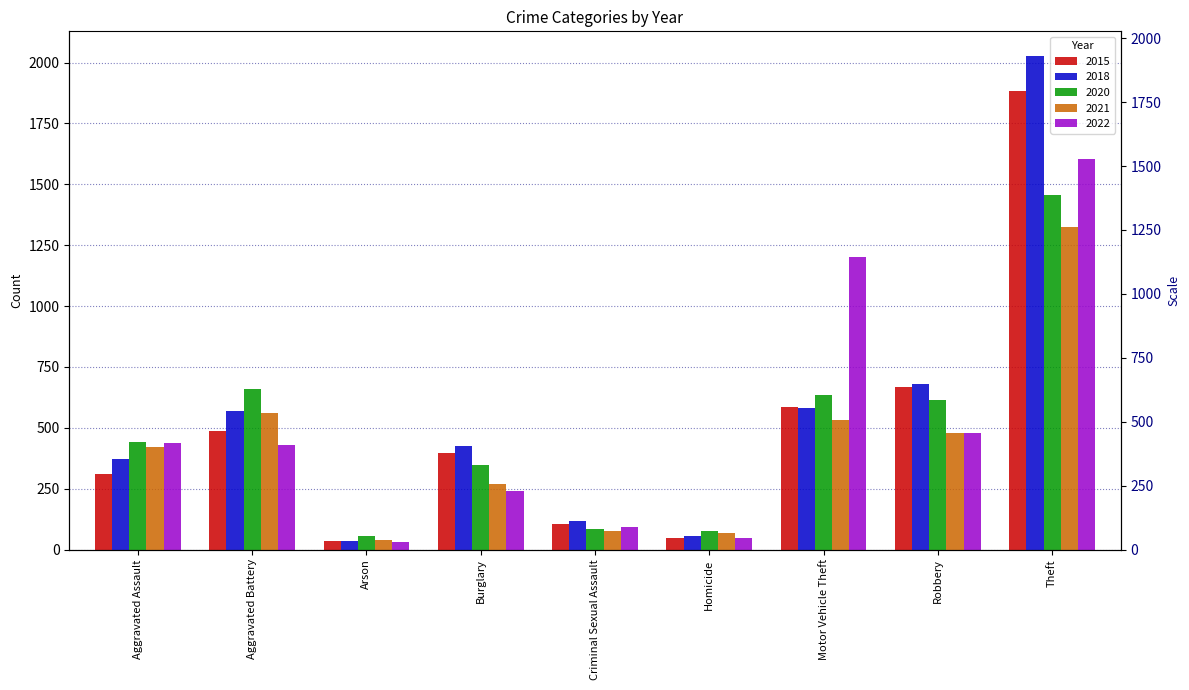

The value of 2020 at Aggravated Battery is 335. True or false?

False